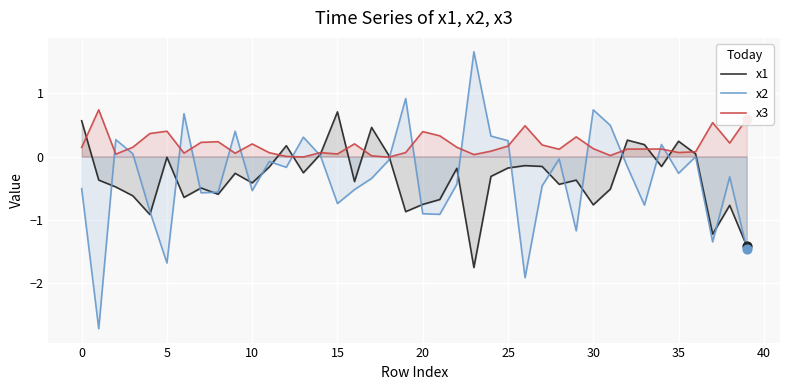

At which category is the sum across all series the highest?

25